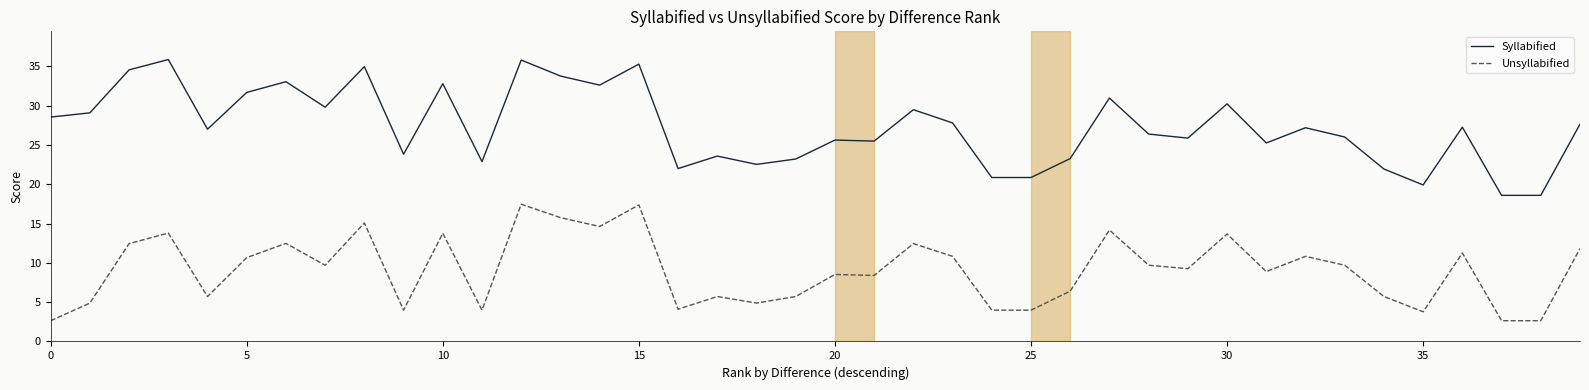

What is the maximum value shown in the chart?

35.9